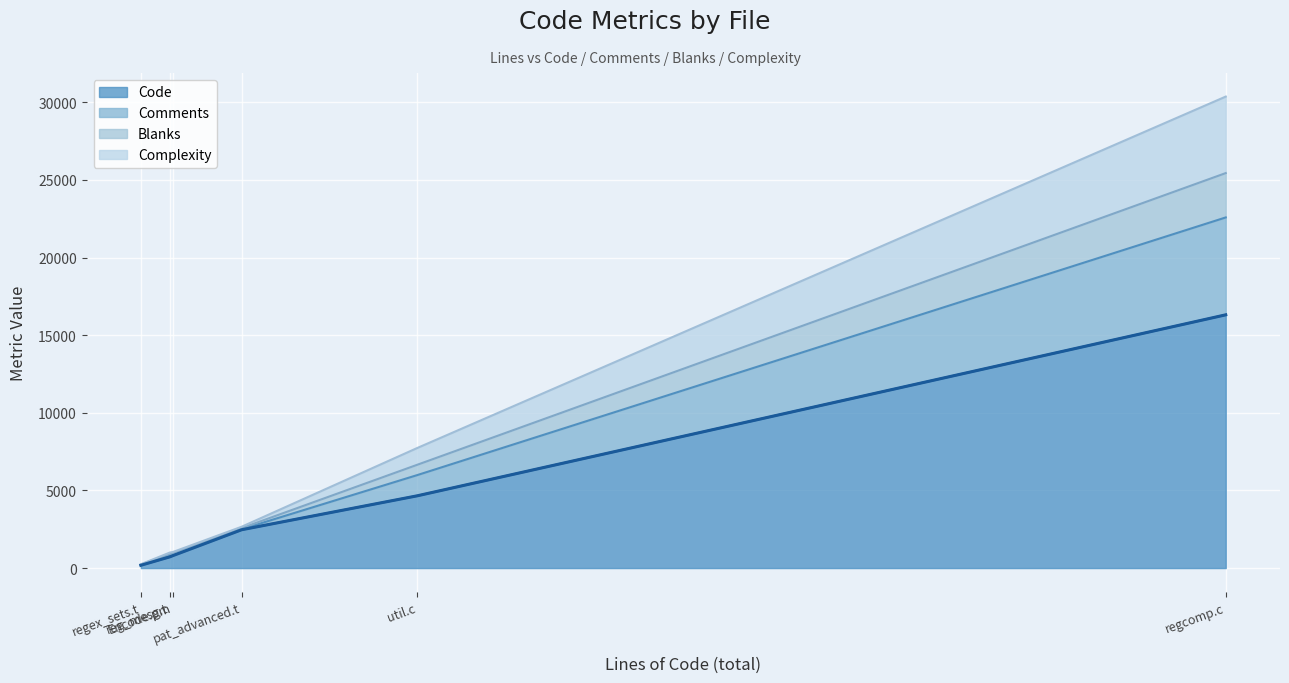

What is the sum of the Complexity values at Encode.pm and regex_sets.t?

75